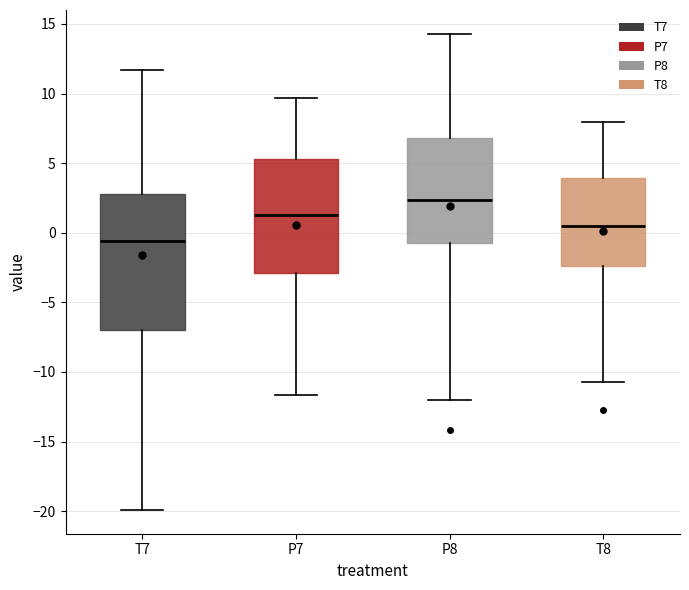

Reading left to right, read every box against the y-axis: the position of its median line, the range the box covers, and the ends of its whiskers. The values are not printed on the chart, so give them approximately, as read against the axis.

T7: median -0.5, box -7.0 to 2.5, whiskers -20.0 to 11.5
P7: median 1.5, box -3.0 to 5.5, whiskers -11.5 to 9.5
P8: median 2.5, box -1.0 to 7.0, whiskers -12.0 to 14.5
T8: median 0.5, box -2.5 to 4.0, whiskers -10.5 to 8.0